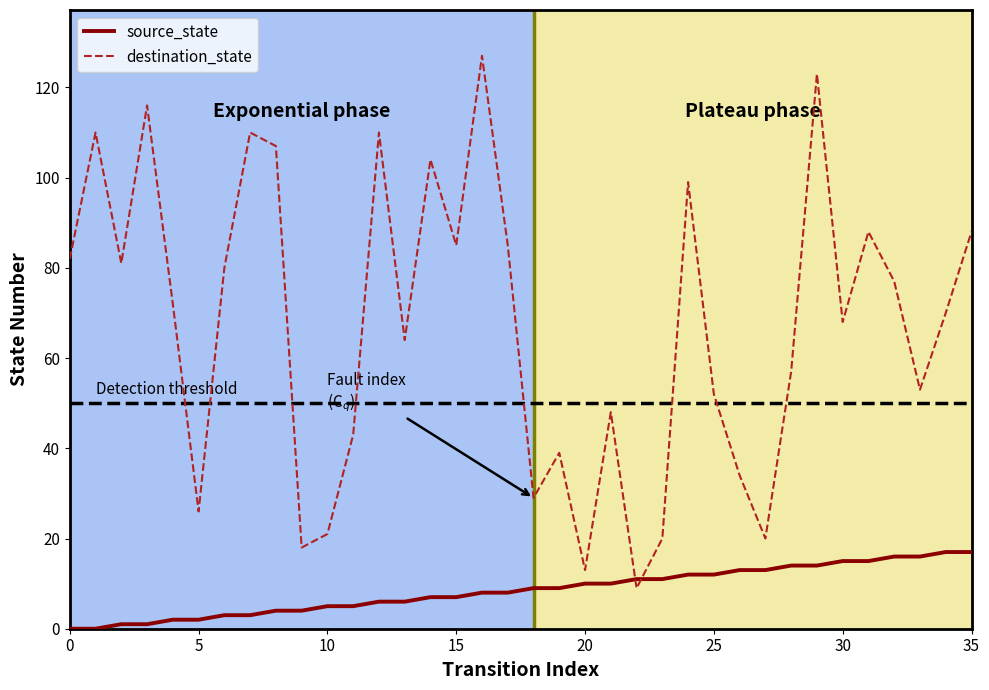

How many intersections are there between source_state and destination_state?

2